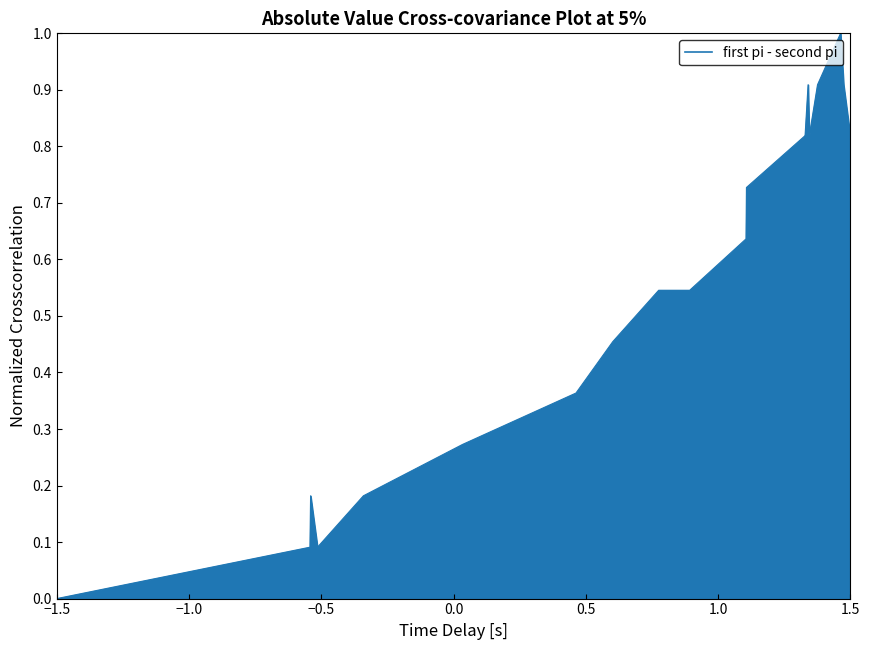

What is the greatest value displayed?

1.0